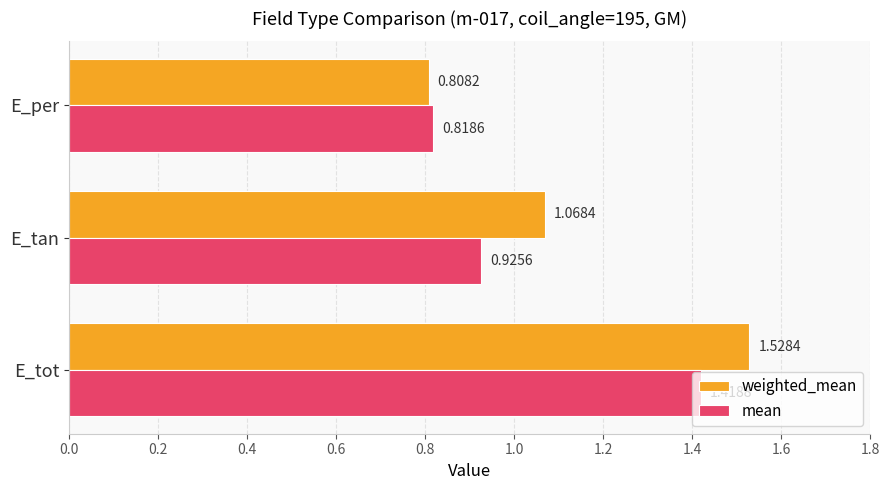

List the series in order of their overall mean, lowest first.

mean, weighted_mean